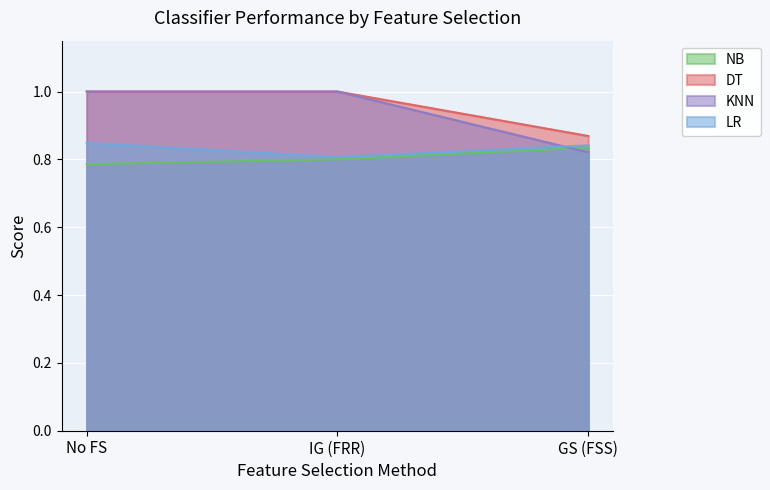

Is the value of KNN at GS (FSS) greater than the value of NB at IG (FRR)?

Yes